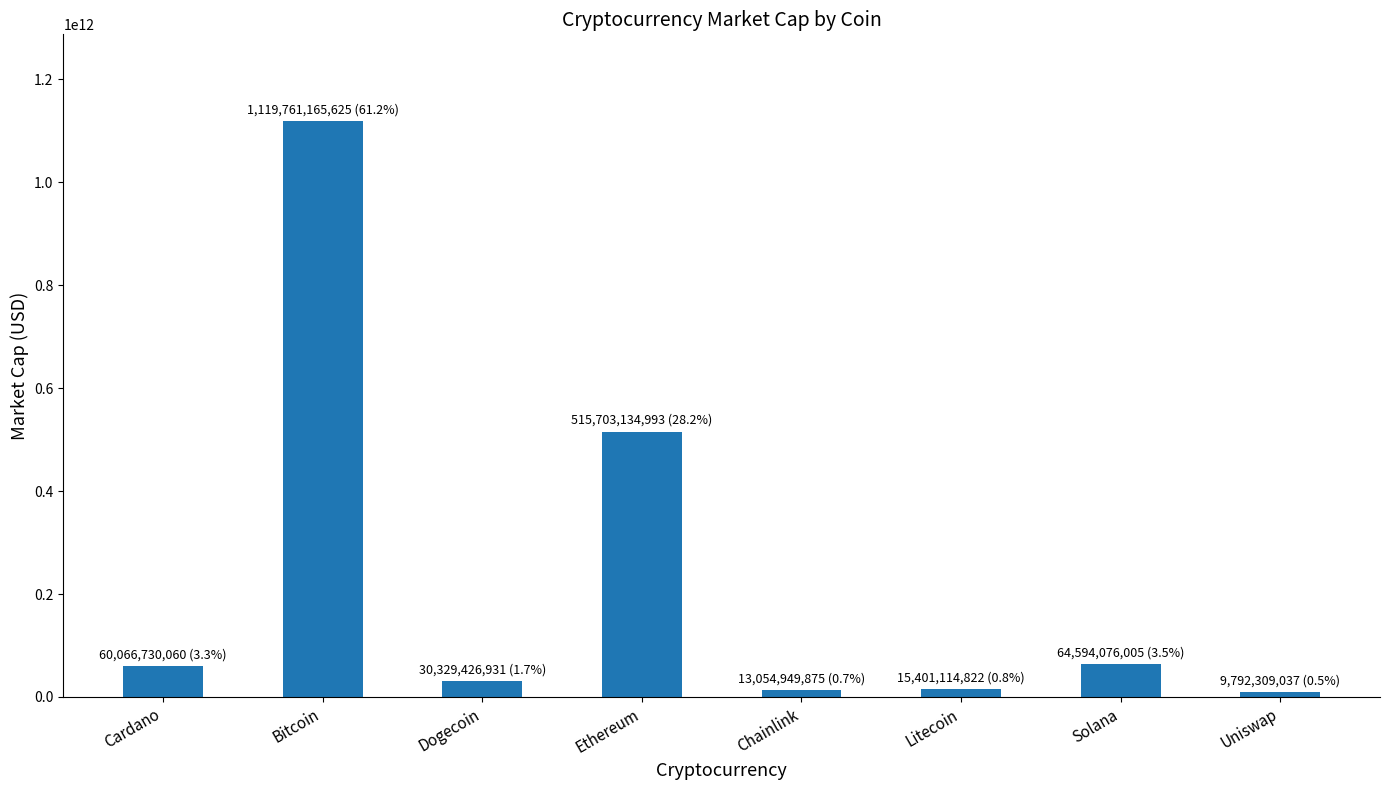

How many data points does each series have?

8